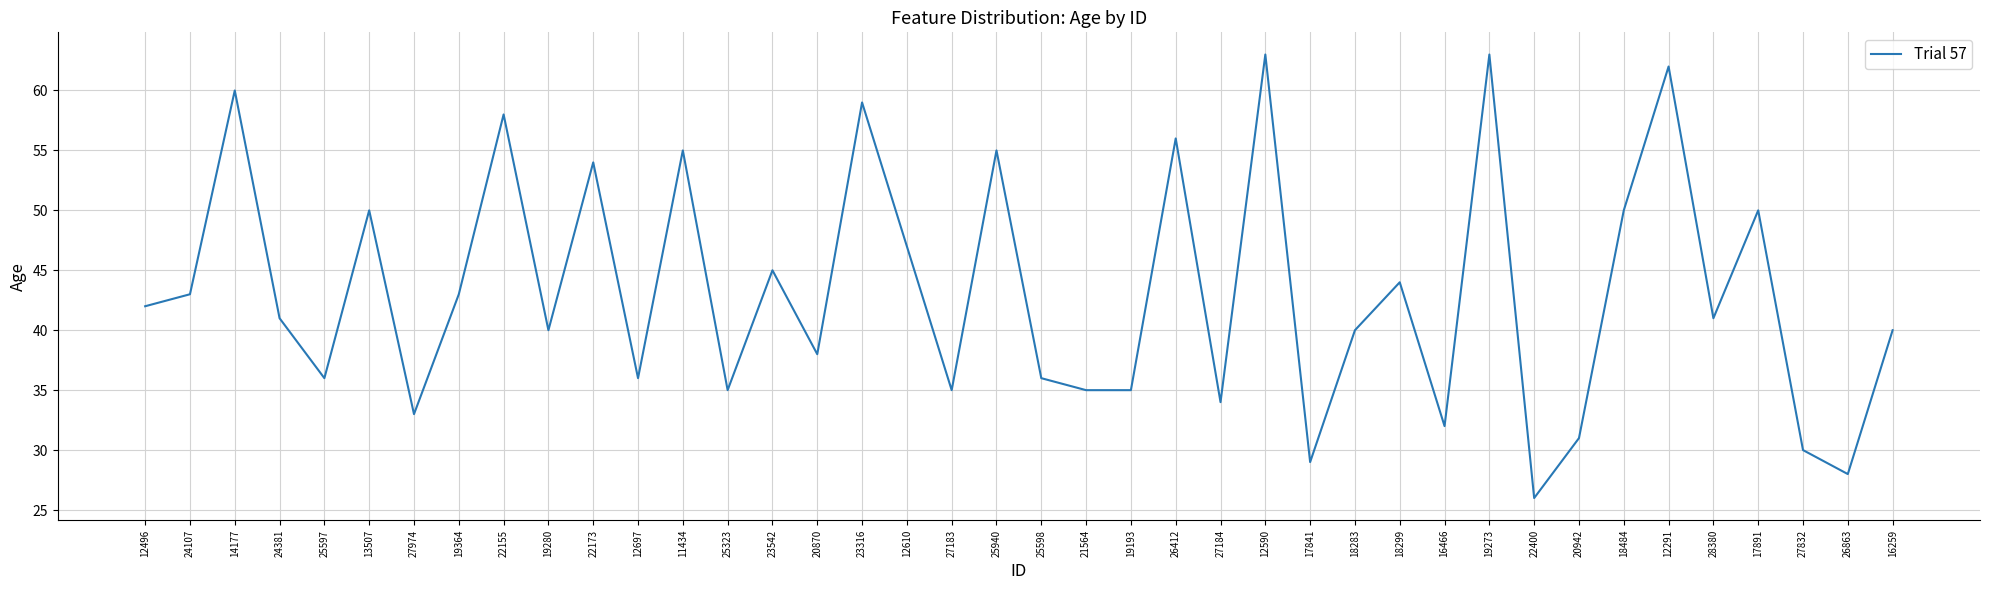

The value at 23542 is 77. True or false?

False